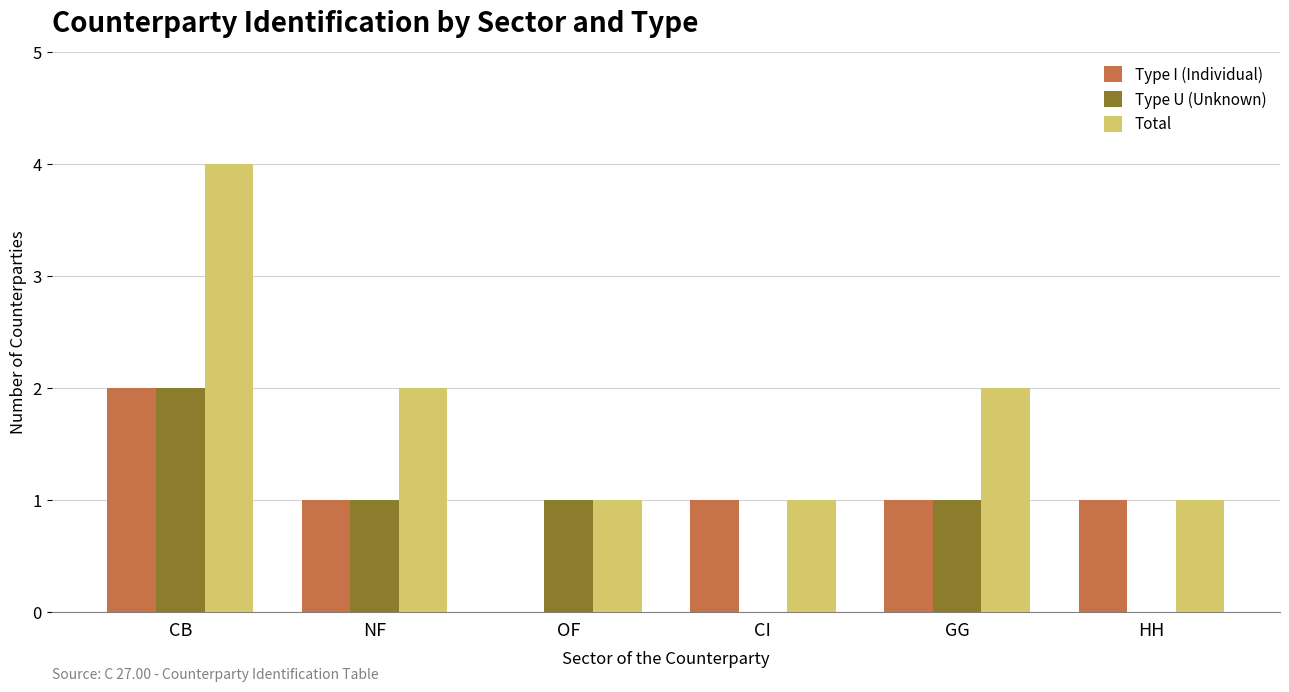

Which series has the largest total across all categories?

Total